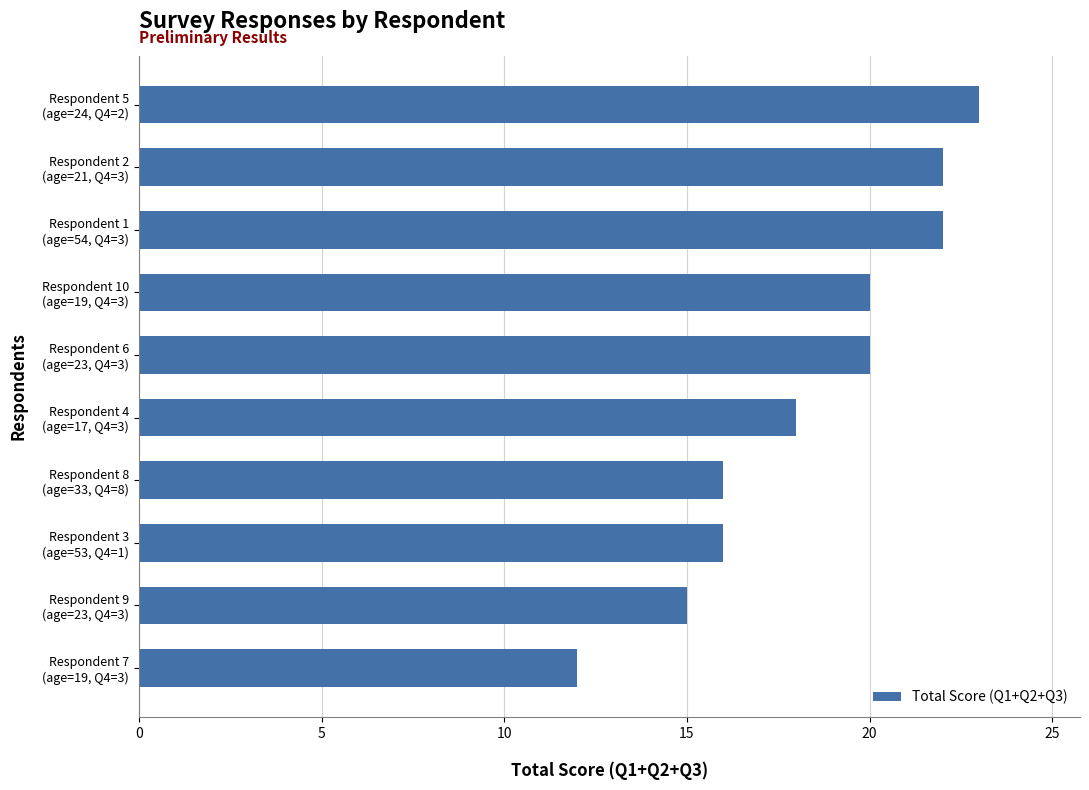

Reading bottom to top, what are all the values shown in this chart?

12	15	16	16	18	20	20	22	22	23